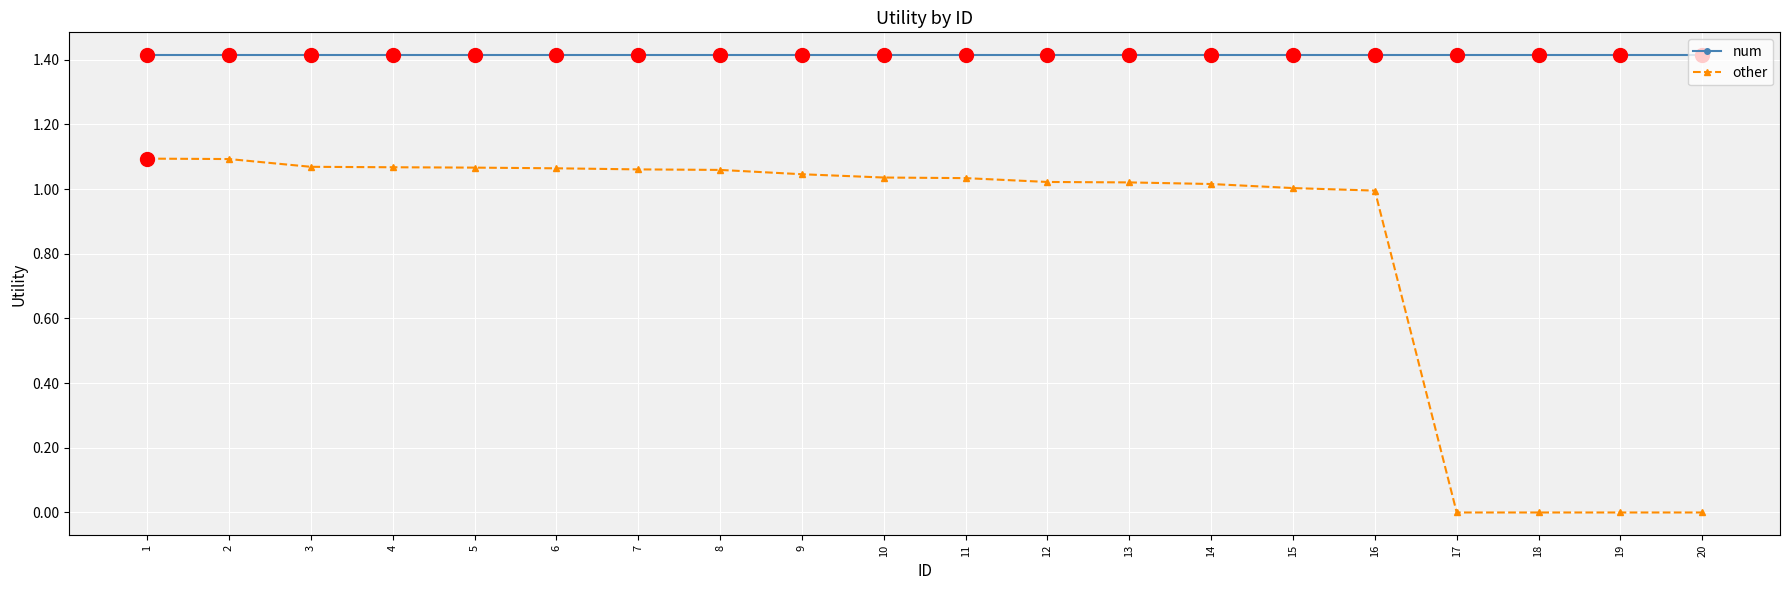

True or false: num and other intersect in this chart.

False